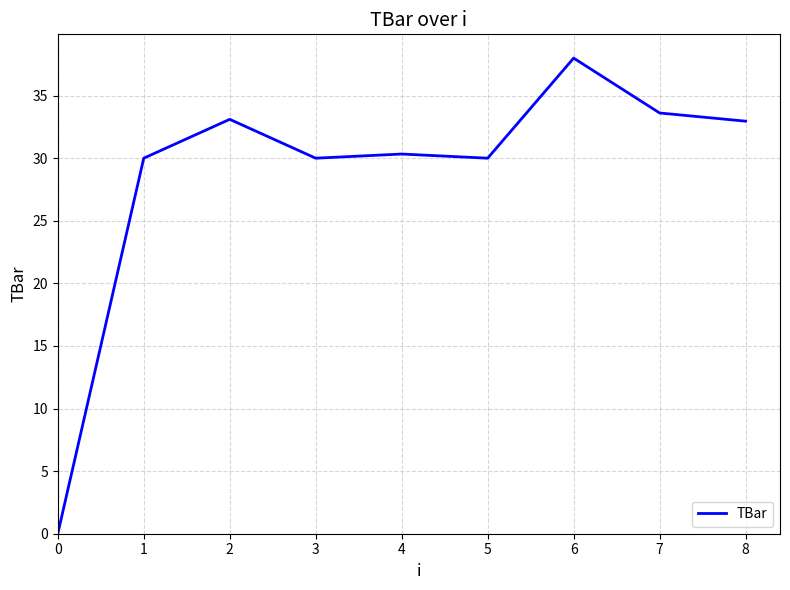

What is the difference between the maximum and second lowest values?

8.0